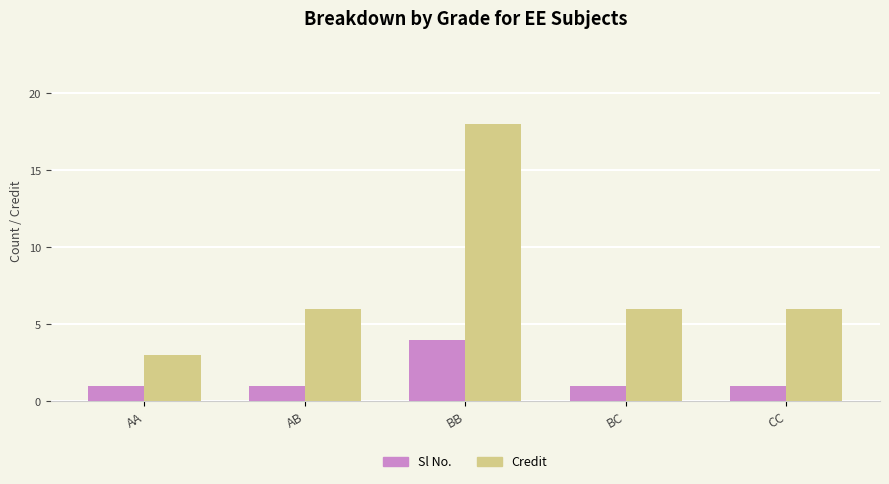

What is the highest value of the Sl No. series?

4